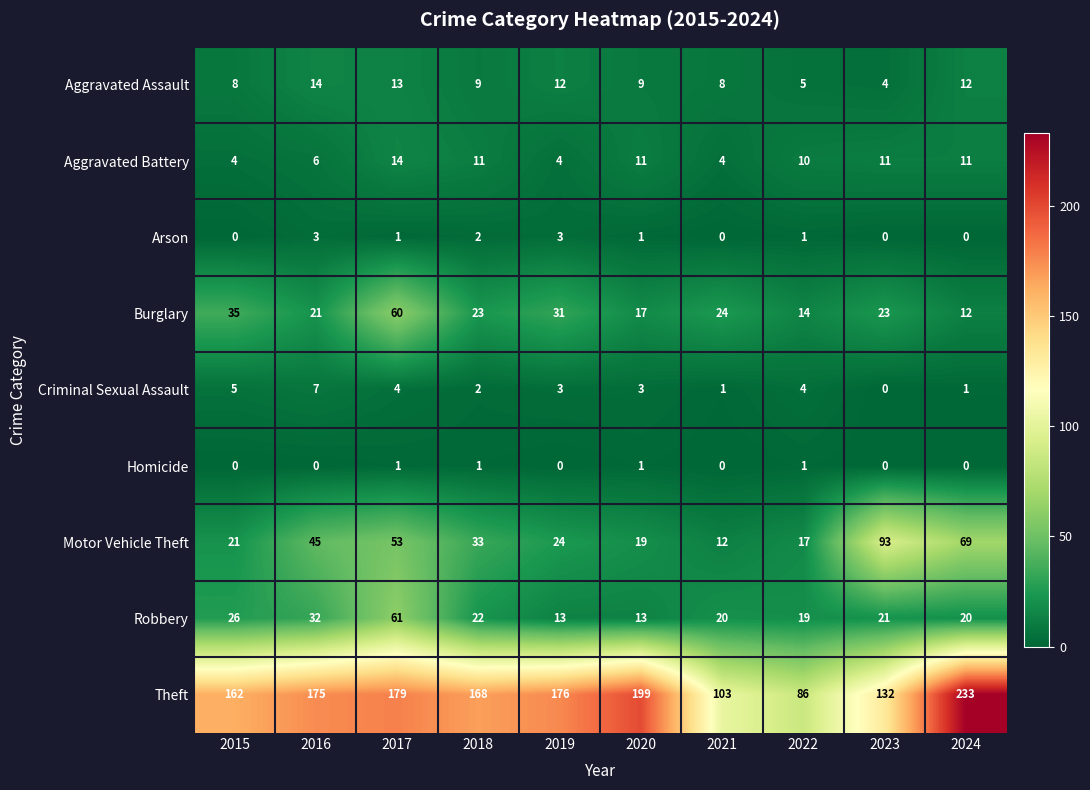

At 2016, list the series in order from smallest to largest.

Homicide, Arson, Aggravated Battery, Criminal Sexual Assault, Aggravated Assault, Burglary, Robbery, Motor Vehicle Theft, Theft